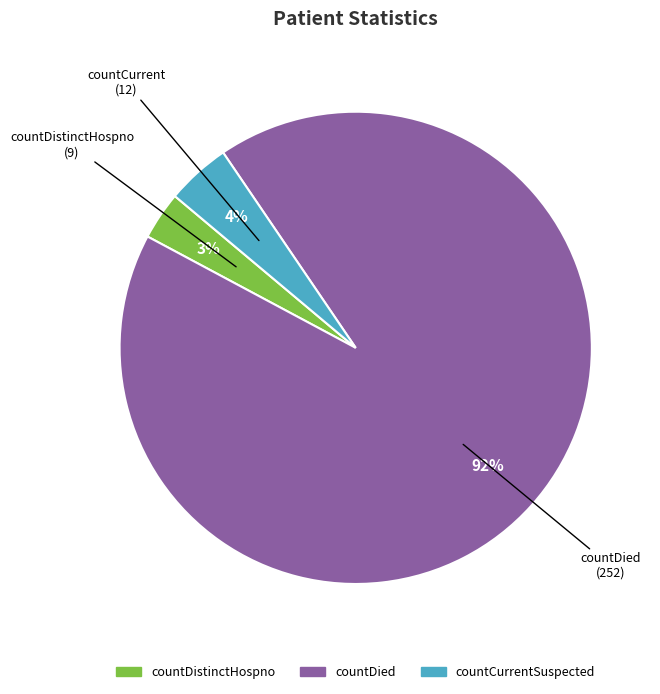

Count the number of slices in the pie.

3